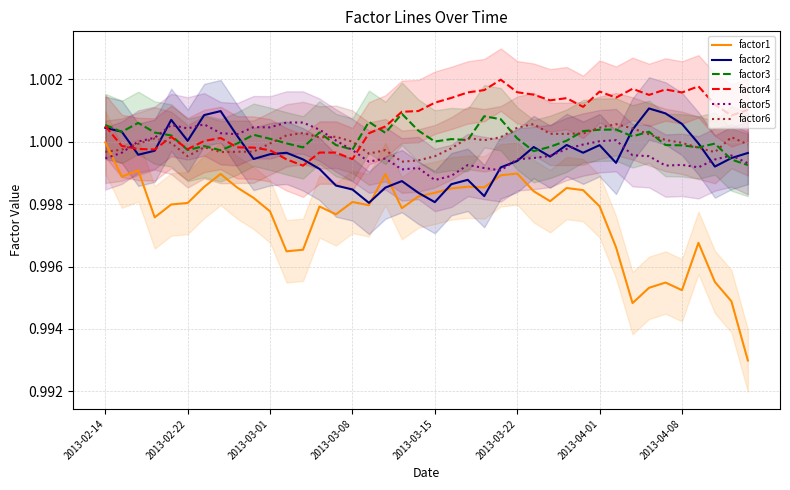

Which series has the largest range (max minus min)?

factor1